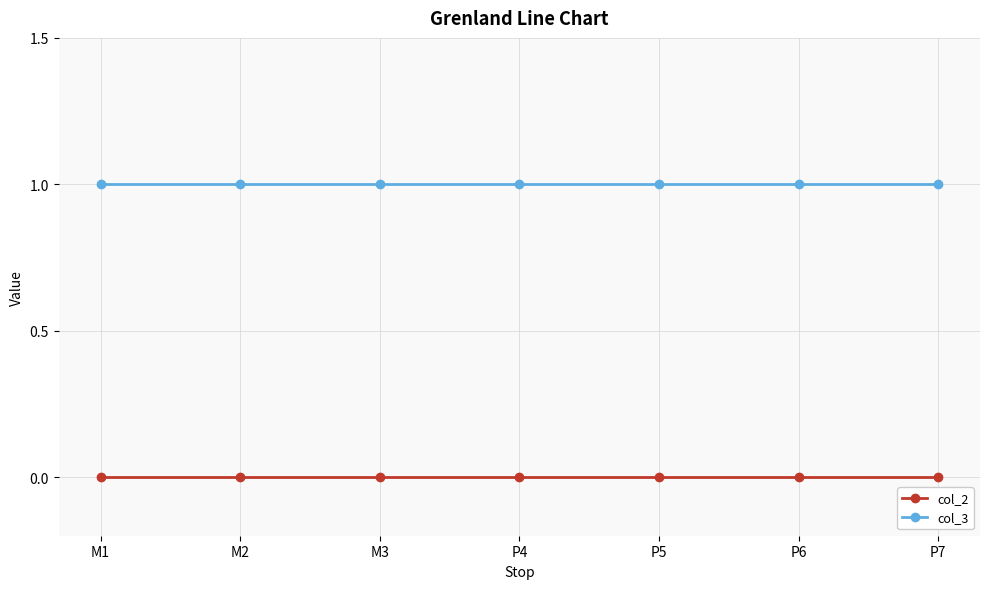

What is the label of the 1st point from the right?

P7